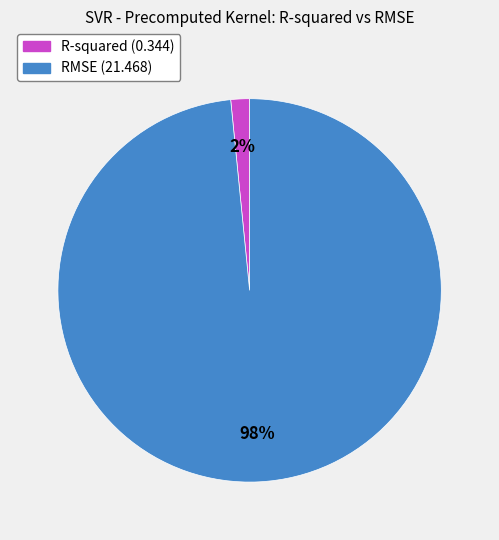

Which category has the biggest portion of the pie?

RMSE